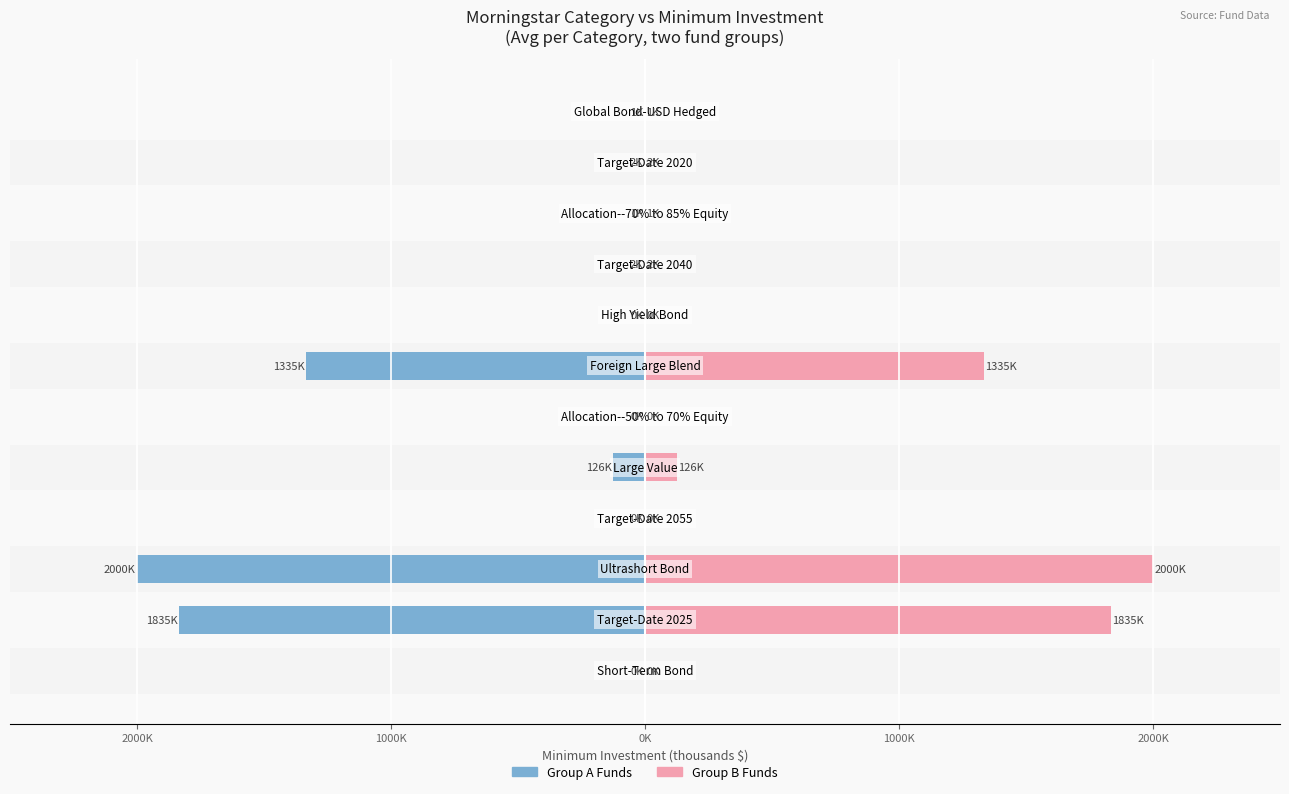

How many categories are shown in the chart?

12